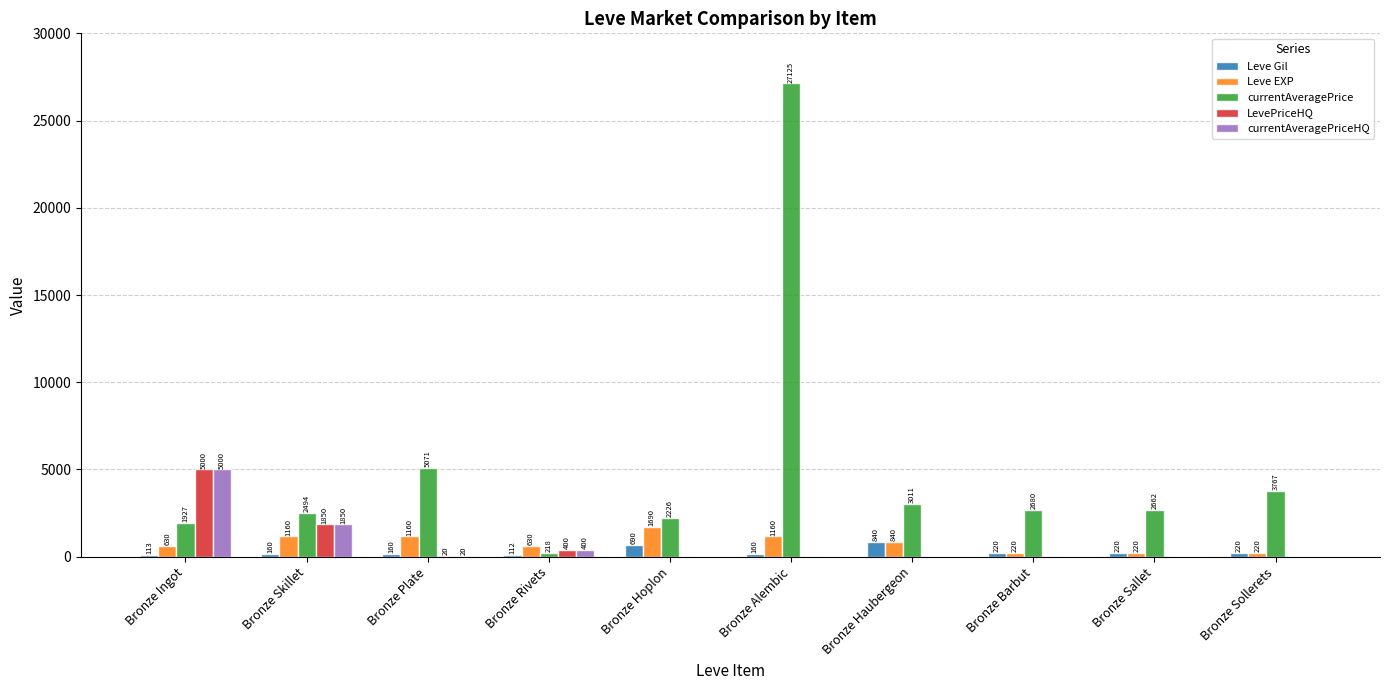

Which series has the largest range (max minus min)?

currentAveragePrice